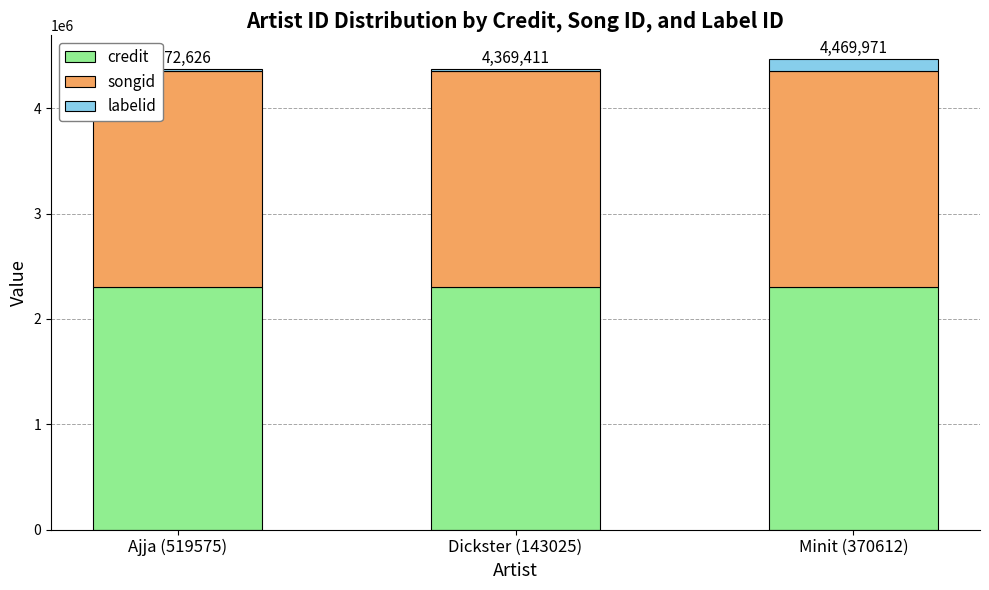

True or false: credit has a value of 2300648 at Dickster (143025).

True